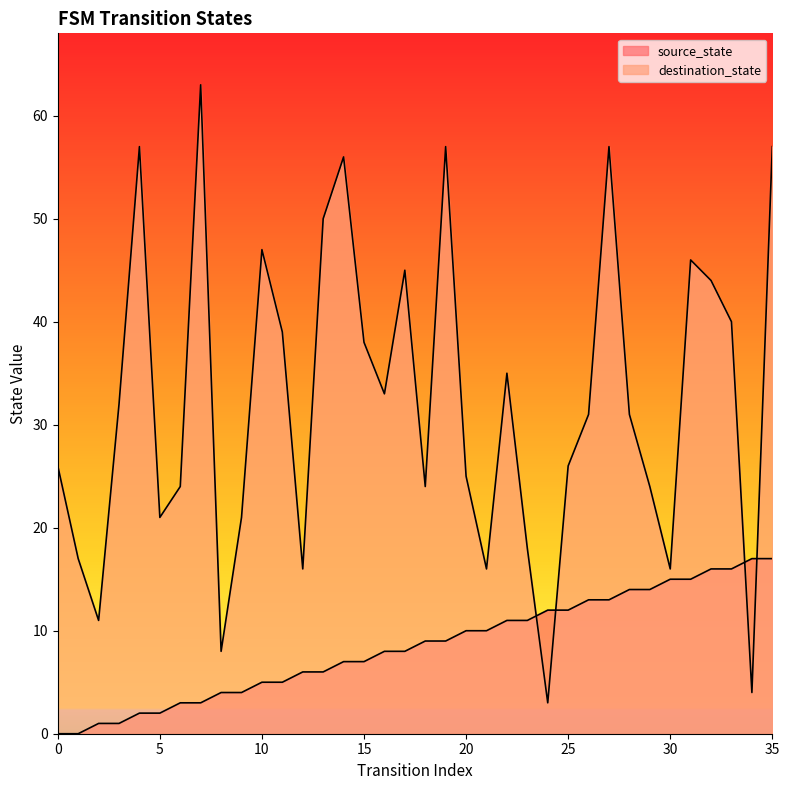

True or false: destination_state has more than 1 interior local peaks.

True